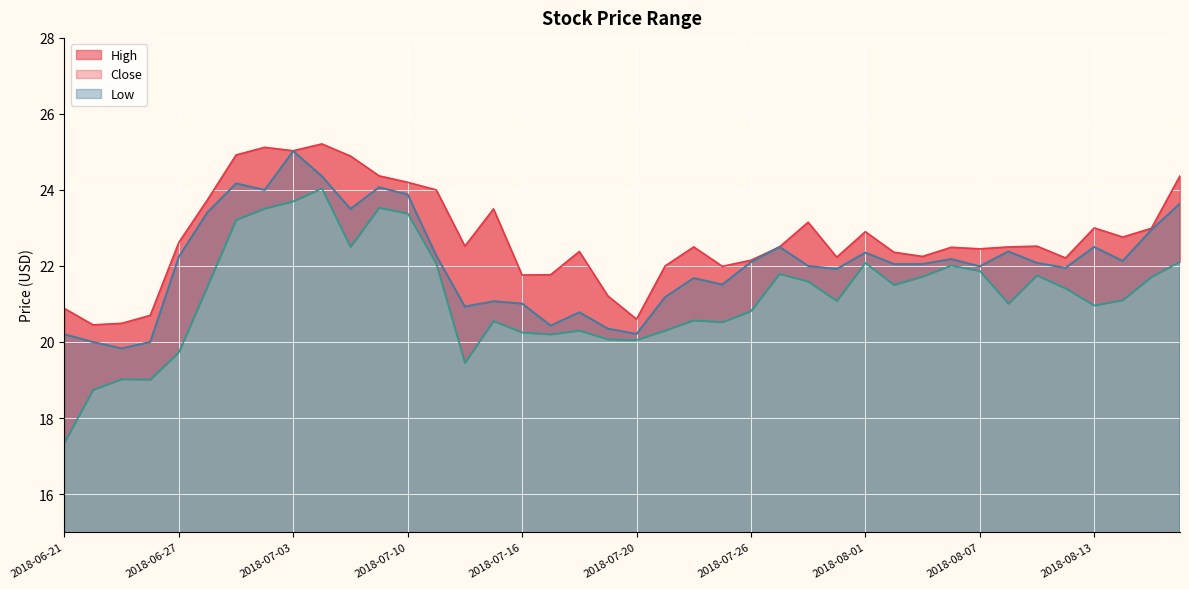

Is it true that Close equals 7.0 at 2018-07-19?

False